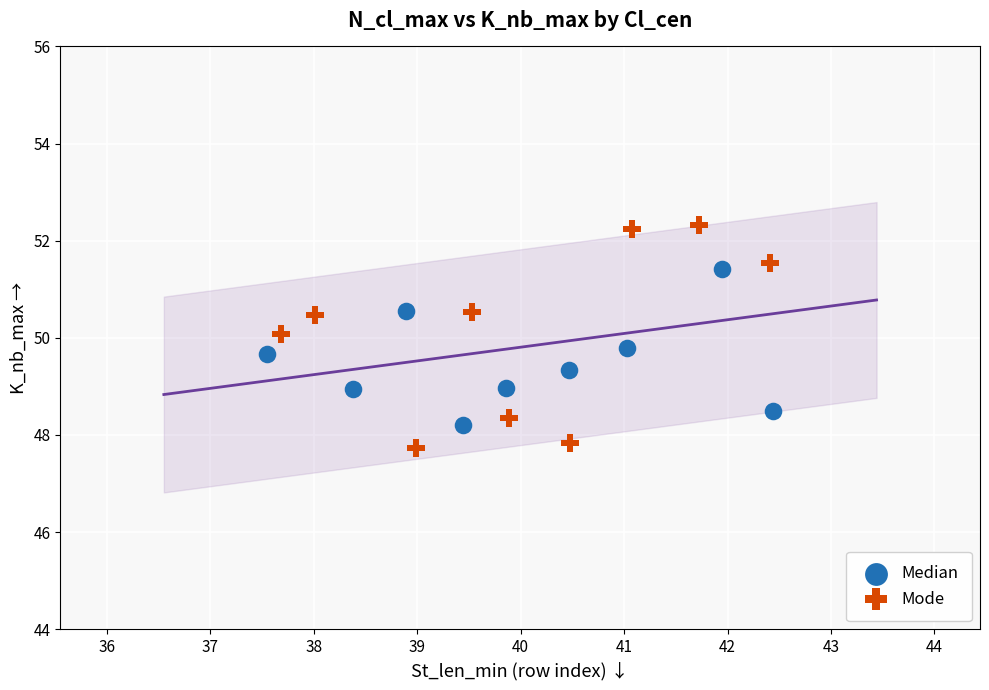

Which series reaches the maximum Y coordinate?

Mode